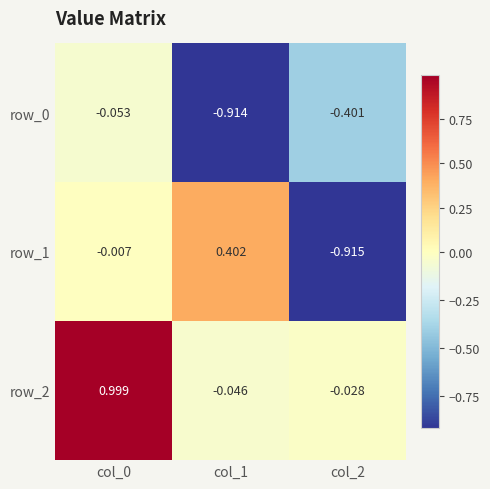

Count the number of data series in this chart.

3